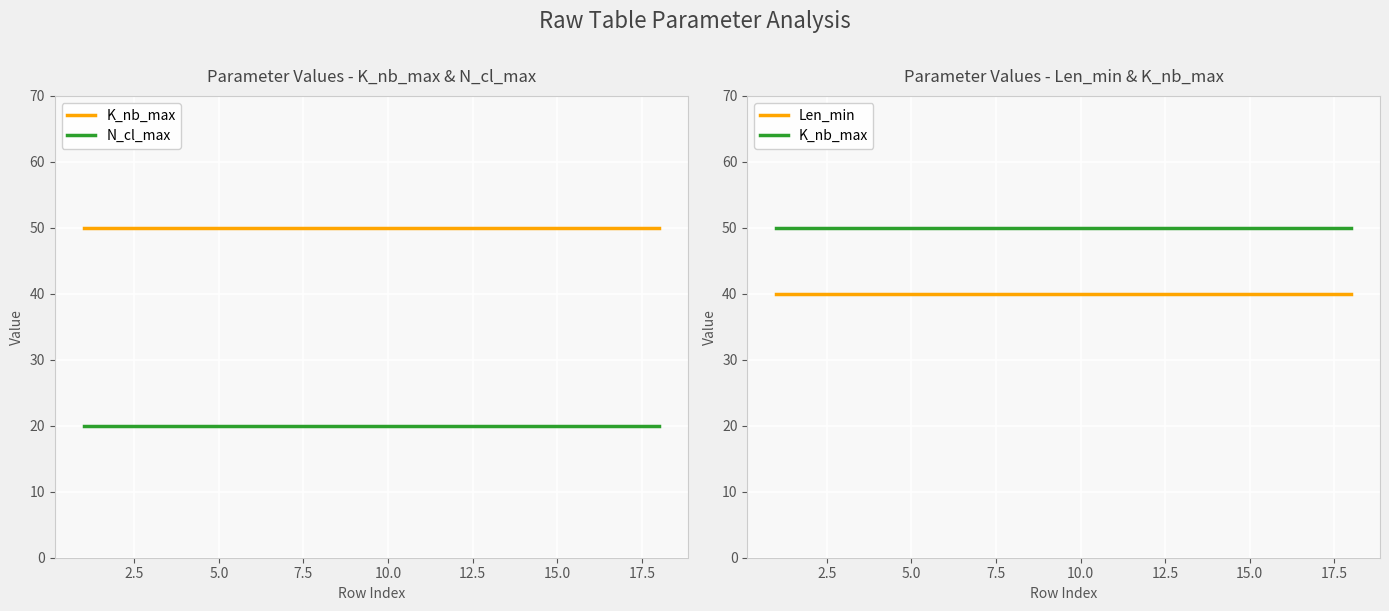

Rank the series by their average value, from lowest to highest.

N_cl_max, Len_min, K_nb_max